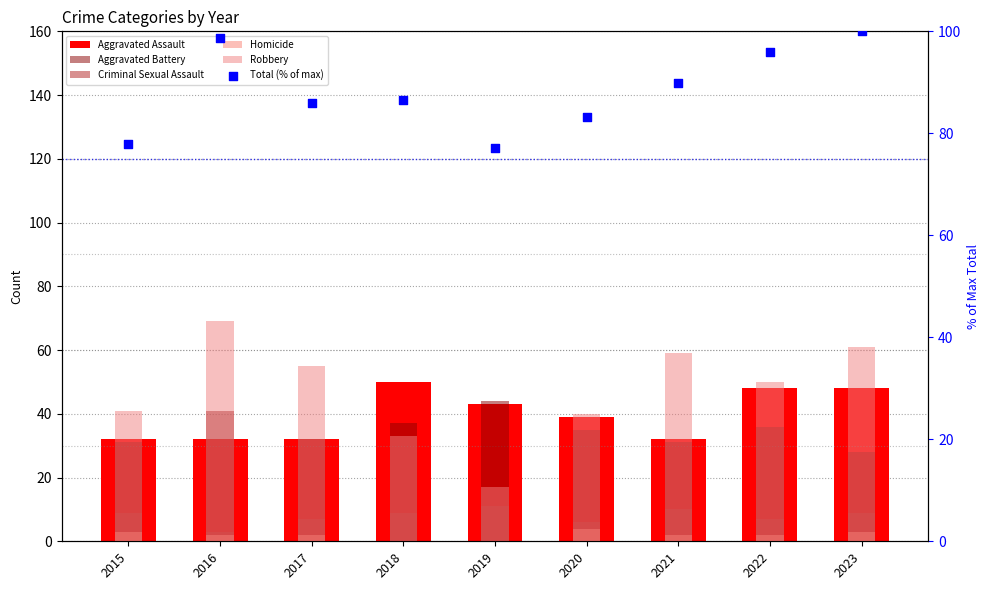

At which category is the sum across all series the highest?

2023